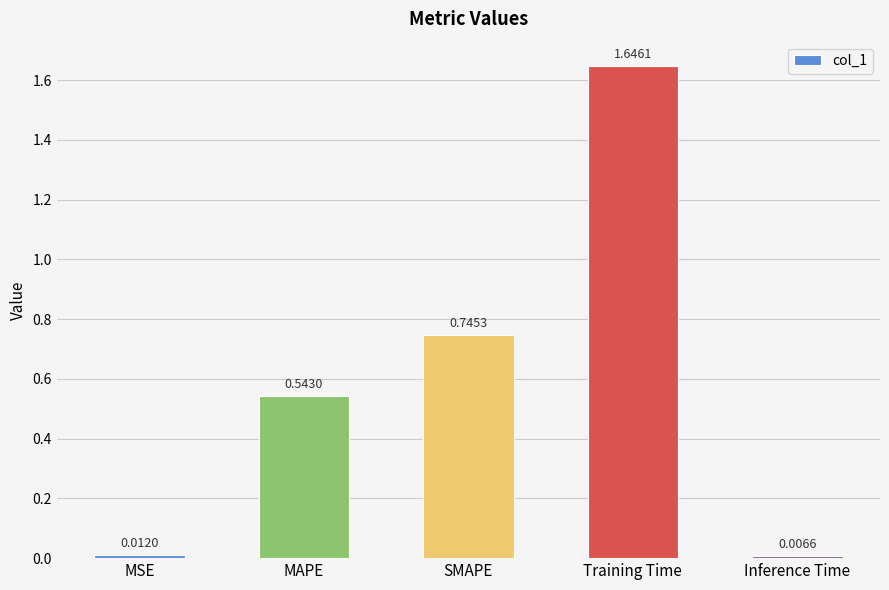

Does the chart contain any negative values?

No